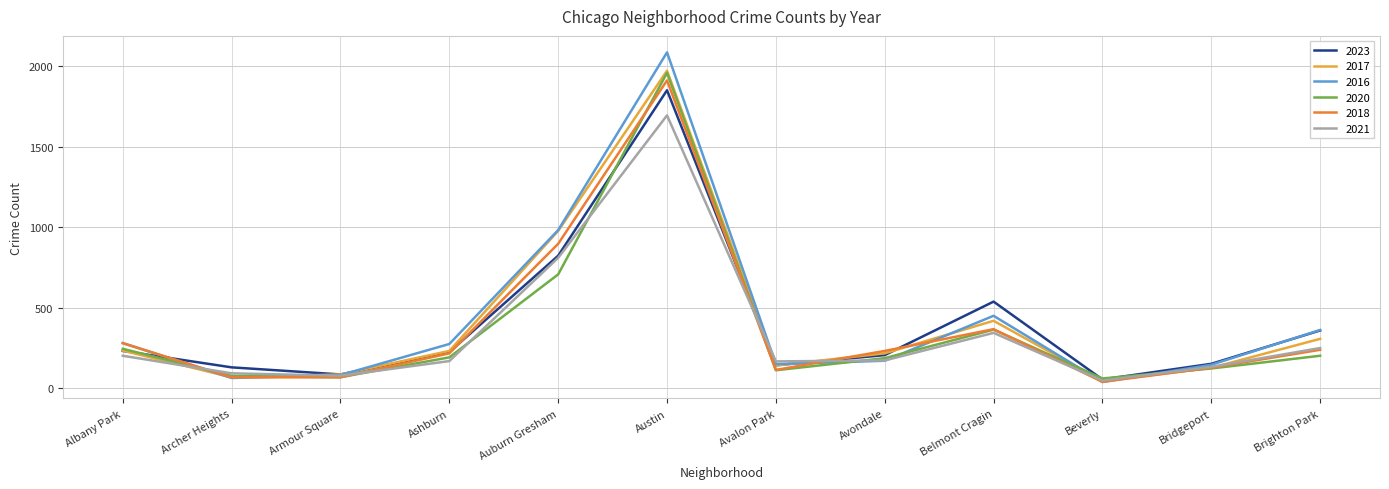

At which label does 2018 reach its minimum?

Beverly